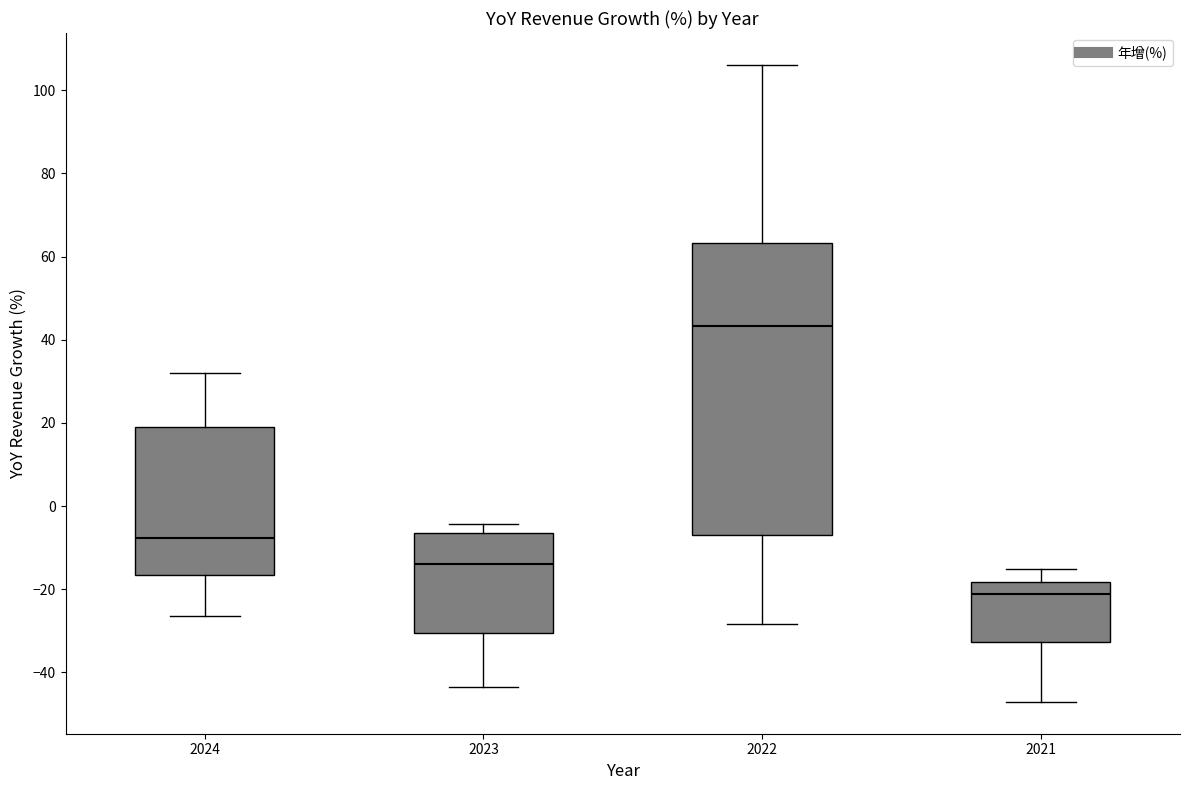

Which box is the tallest, from its lower edge to its upper edge?

2022